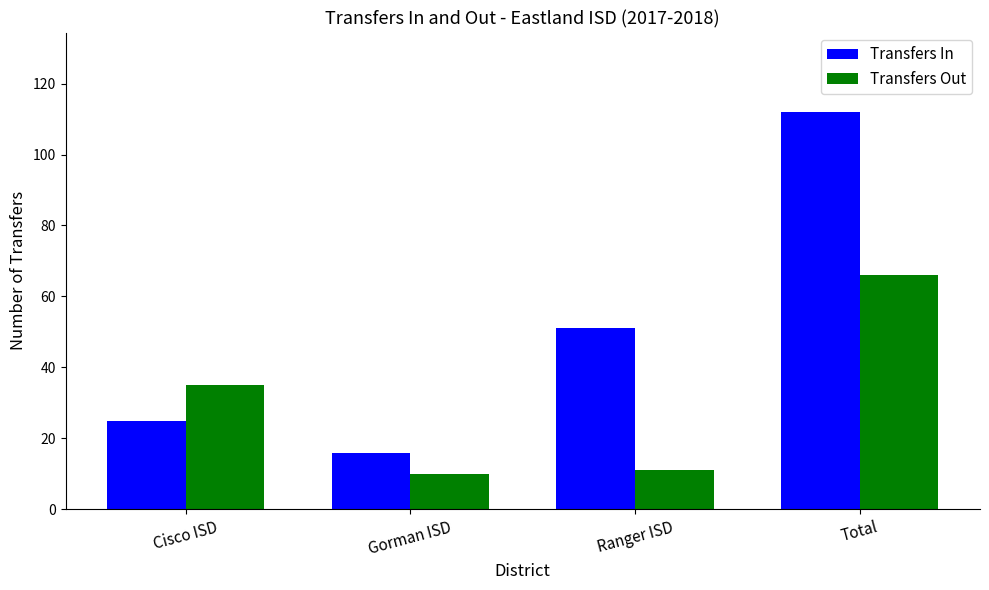

Is the value of Transfers In at Cisco ISD greater than the value of Transfers Out at Gorman ISD?

Yes